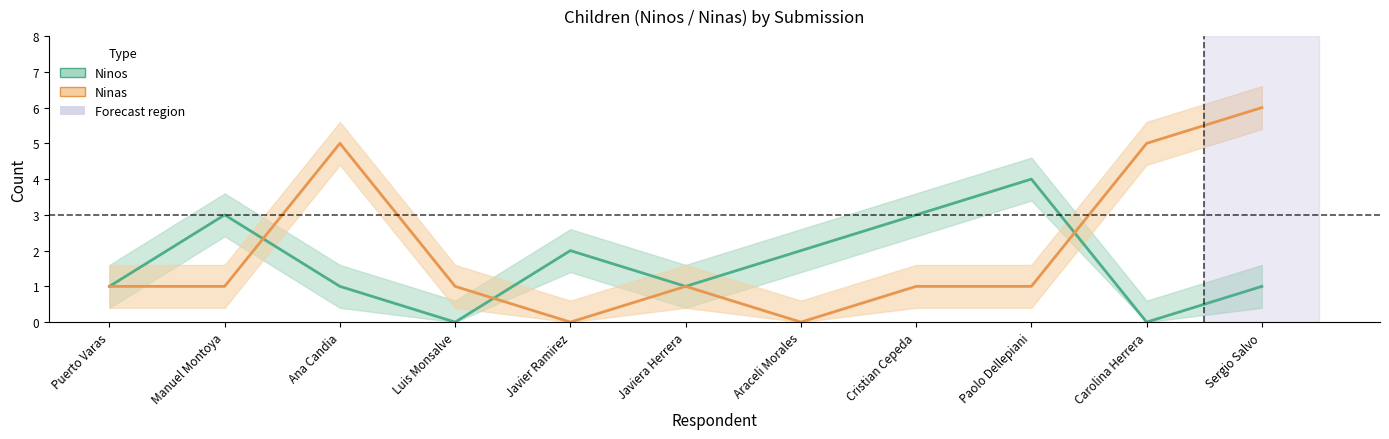

Does the chart display data point markers on the line(s)?

No